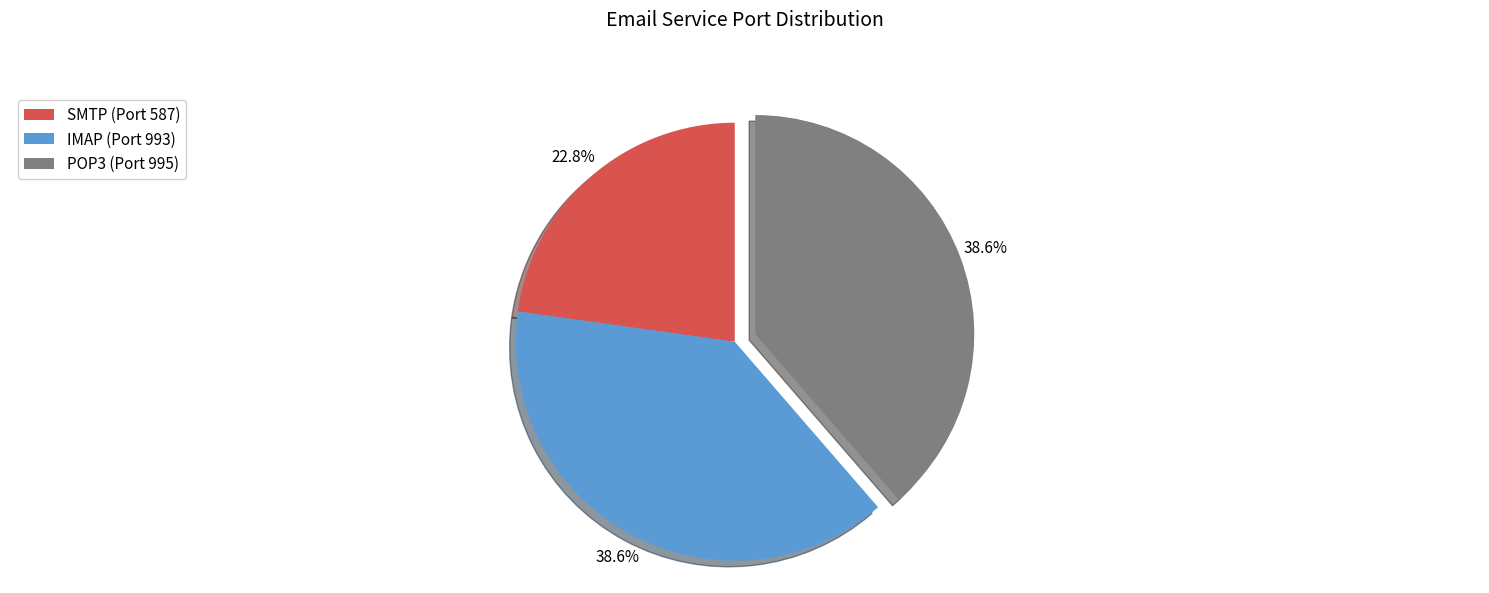

To the nearest percent, what portion does IMAP represent?

39%